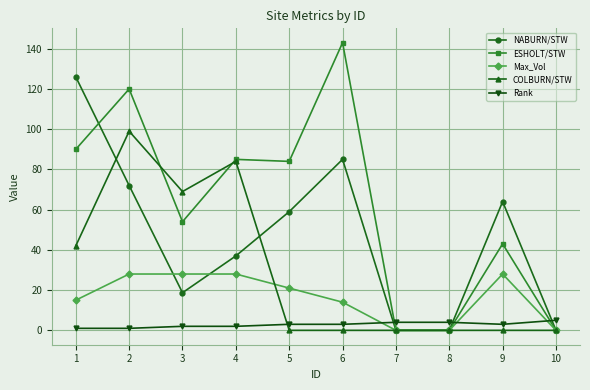

How many data points does each series have?

10